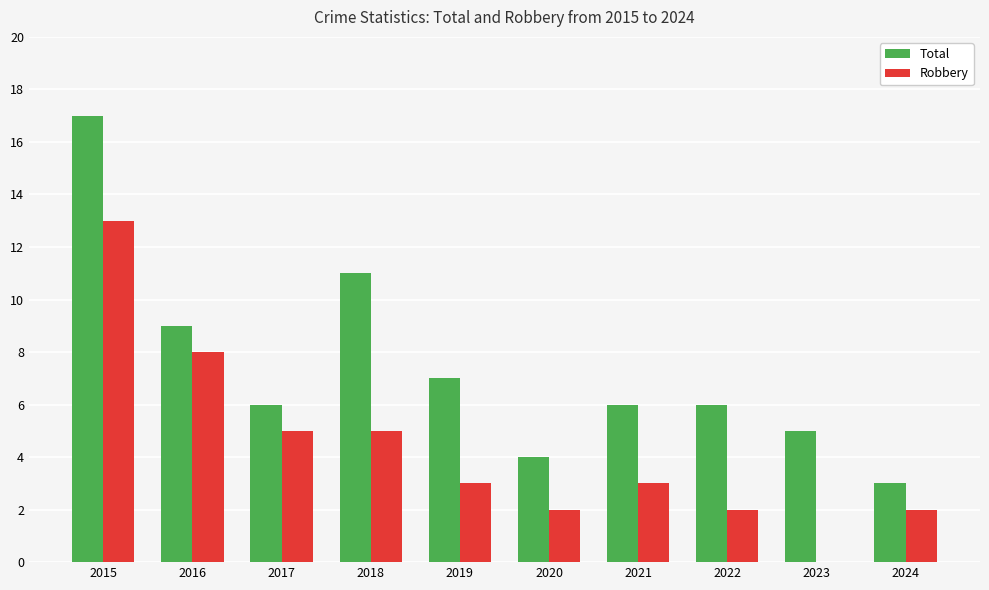

At which category is the sum across all series the highest?

2015